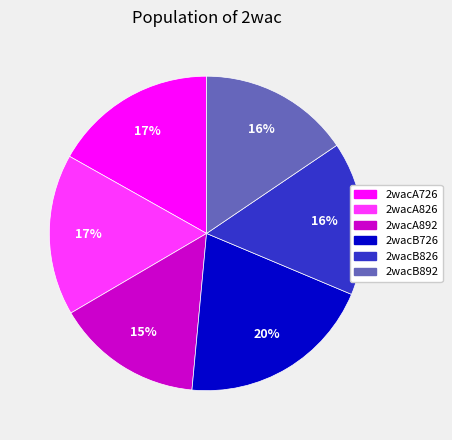

What is the ratio of the value at 2wacA726 to the value at 2wacB826?

1.1